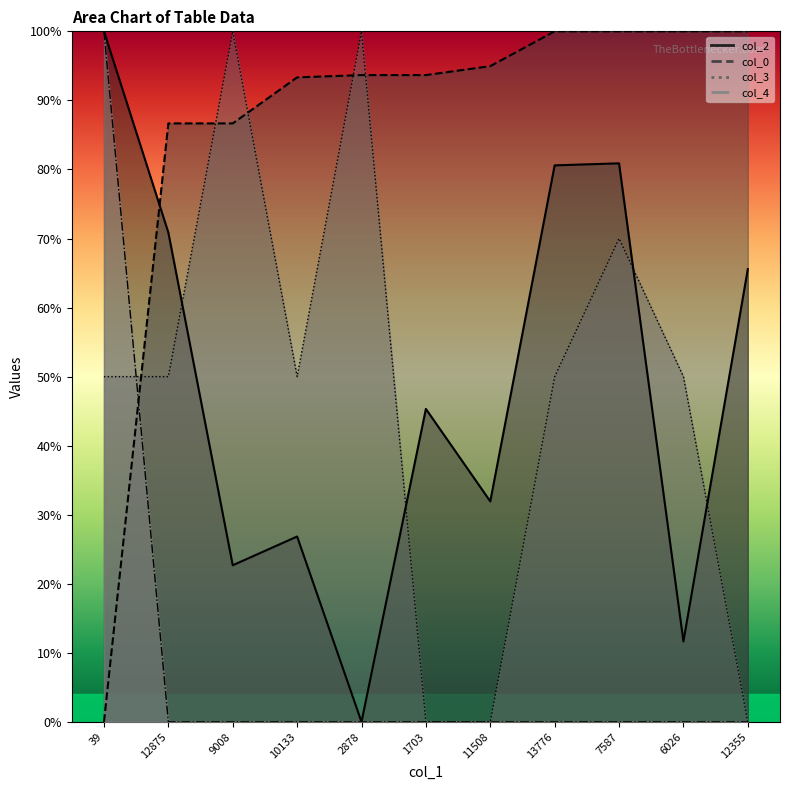

What is the label of the 2nd point from the right?

6026